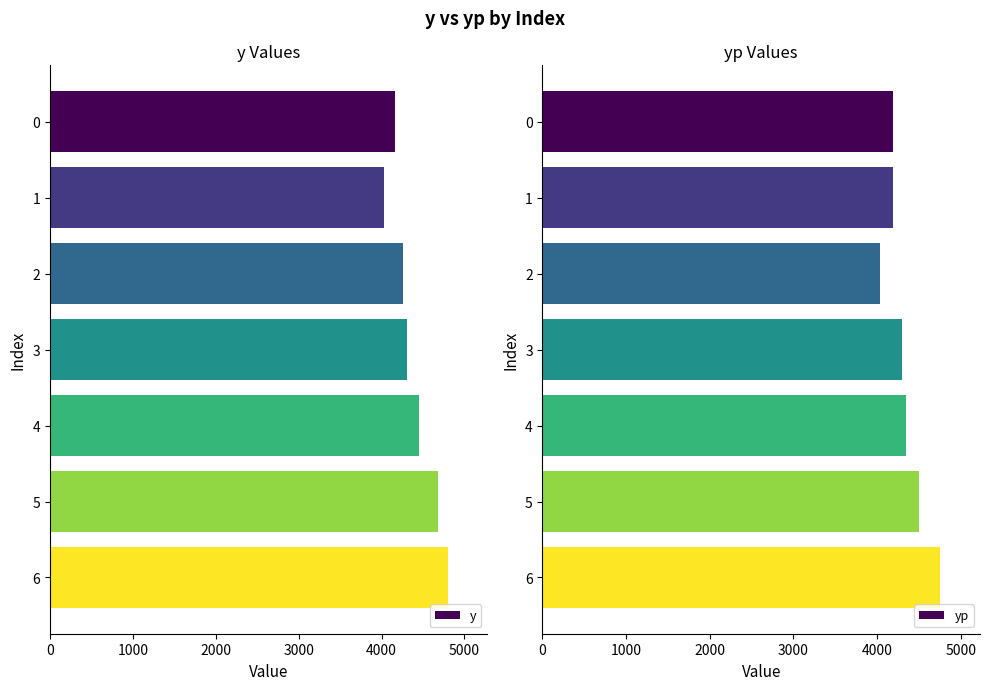

What is the difference between the second highest and minimum values in the y series?

651